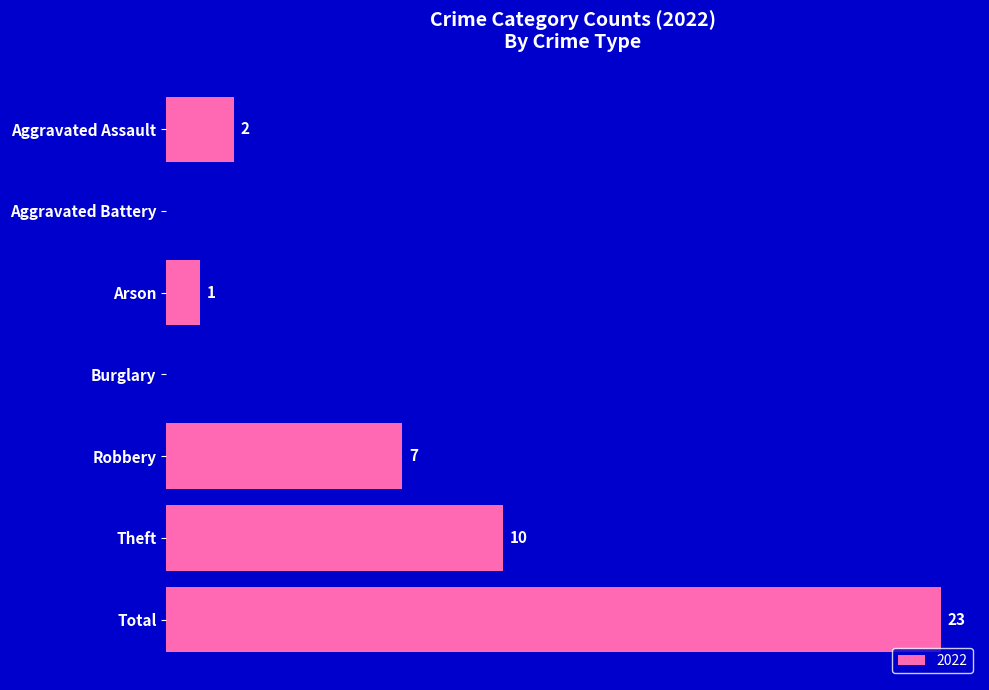

Between Total and Aggravated Battery, which is larger?

Total